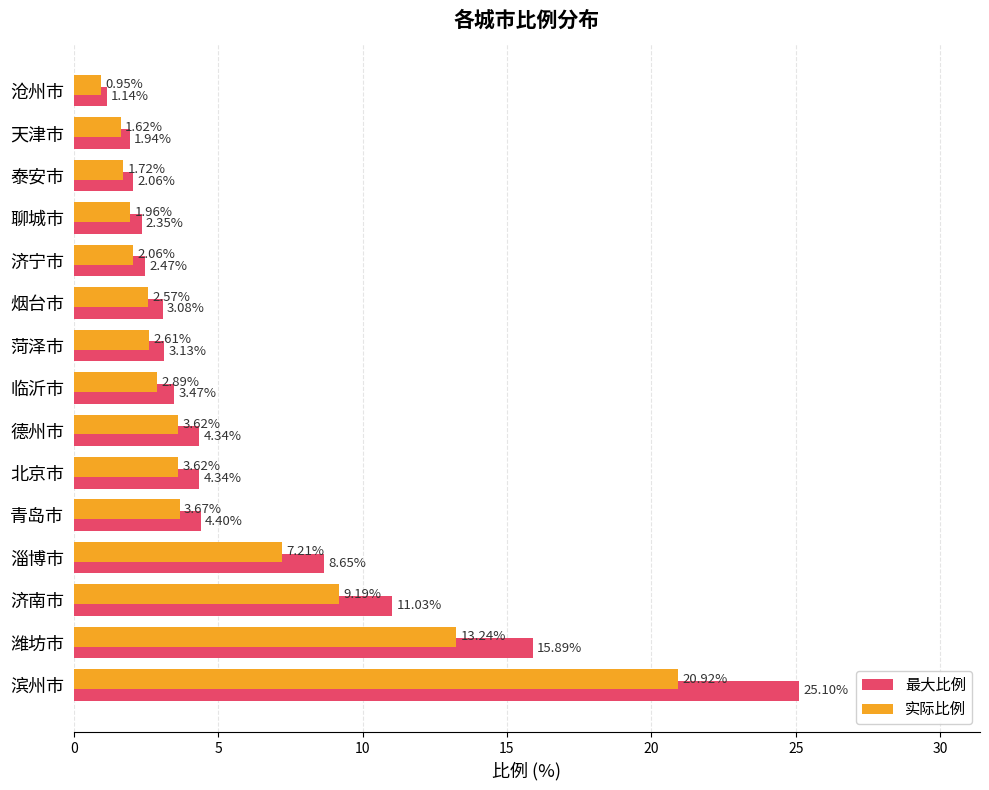

Which category has the lowest value in the 最大比例 series?

沧州市